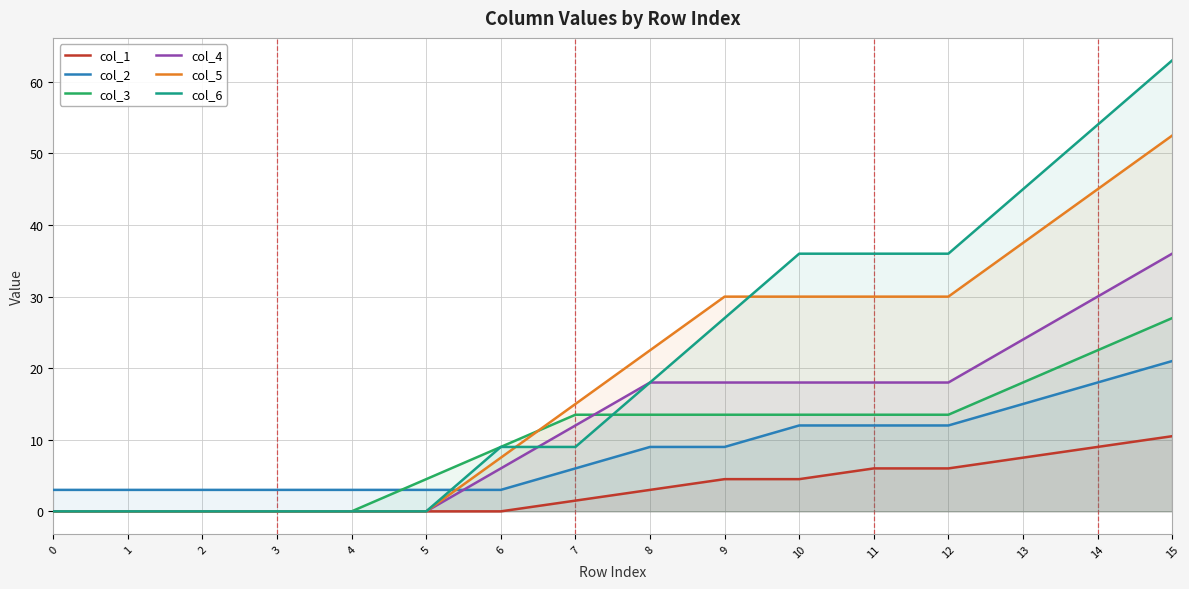

Does the chart display data point markers on the line(s)?

No